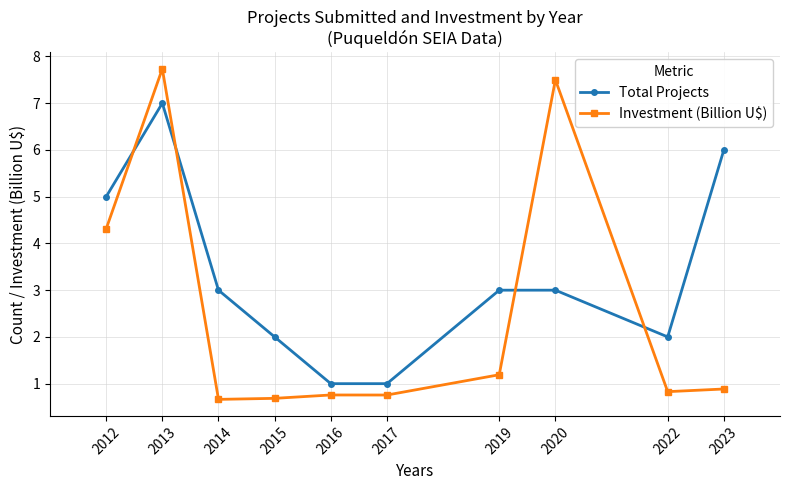

Is the value of Investment (Billion U$) at 2017 greater than the value of Total Projects at 2019?

No